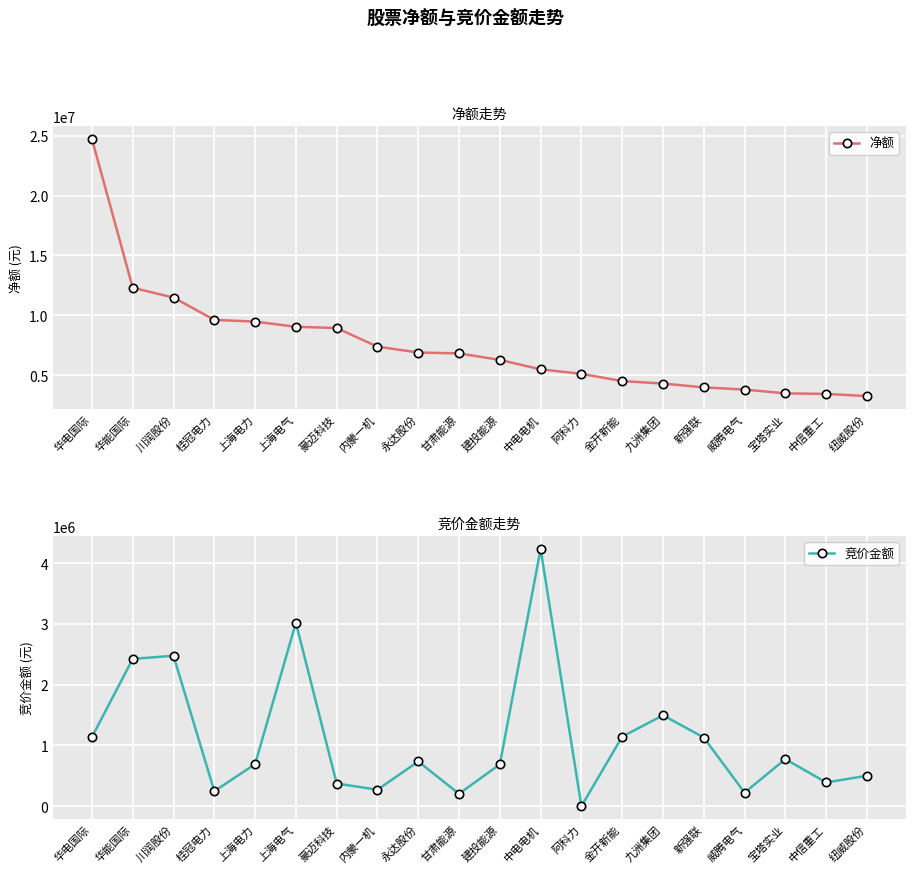

What is the label of the 14th point from the left?

金开新能